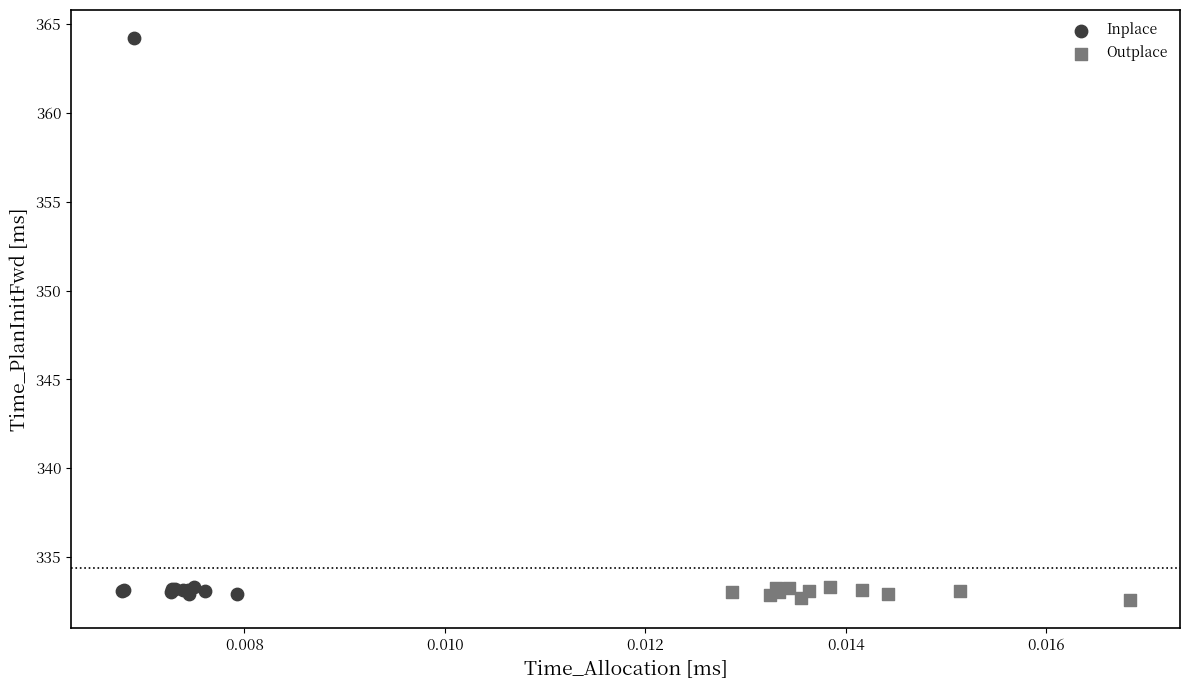

Which series contains the highest Y value?

Inplace